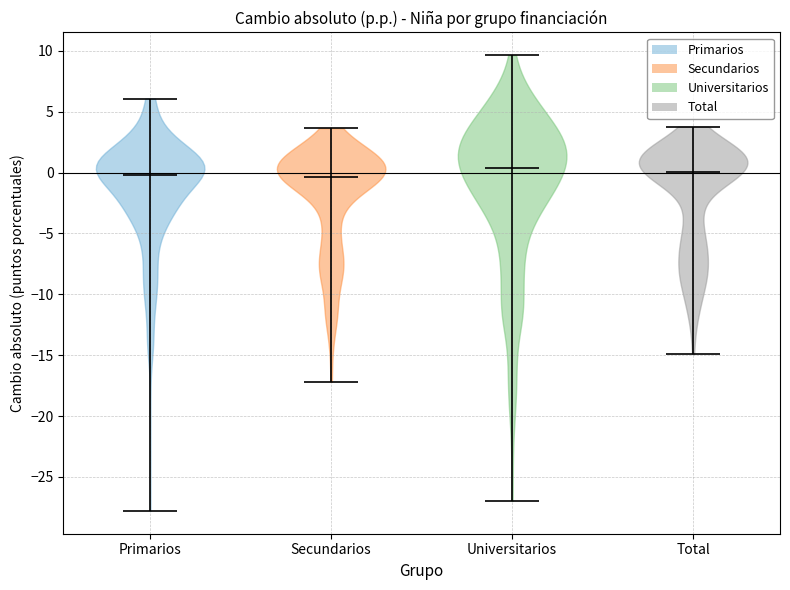

Reading left to right, read every violin against the y-axis: where its median line is, and the lowest and highest points it reaches. The values are not printed on the chart, so give them approximately, as read against the axis.

Primarios: median line 0.0, lowest point -28.0, highest point 6.0
Secundarios: median line -0.5, lowest point -17.0, highest point 3.5
Universitarios: median line 0.5, lowest point -27.0, highest point 9.5
Total: median line 0.0, lowest point -15.0, highest point 4.0